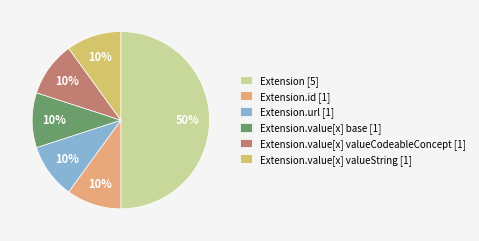

Does any single category account for the majority?

No